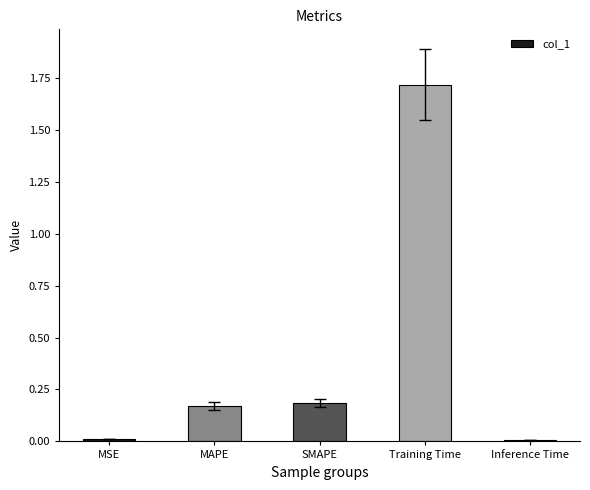

What is the label of the 3rd bar from the left?

SMAPE